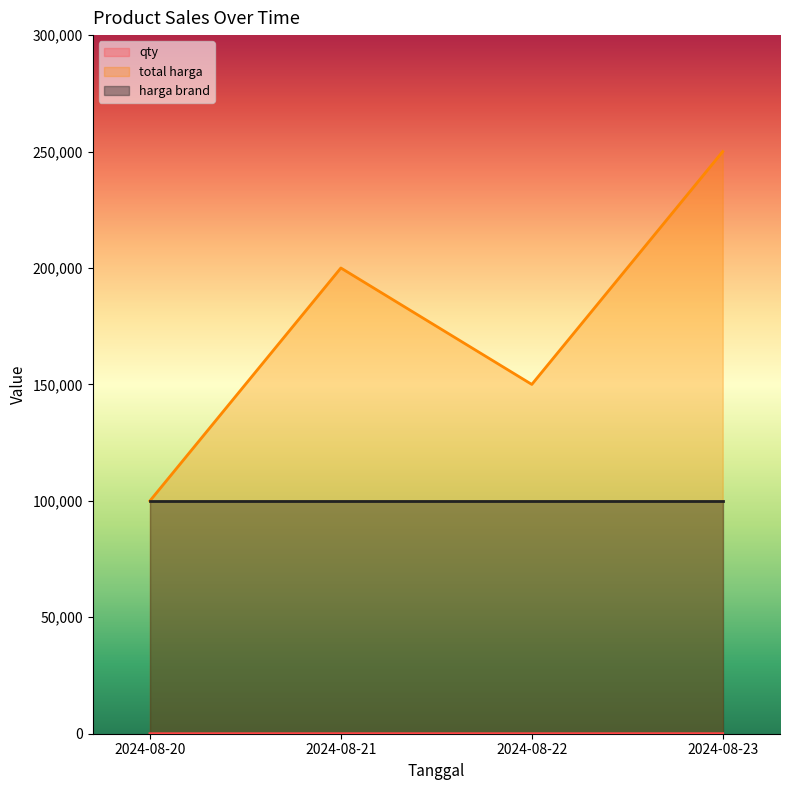

Where is the first local maximum for qty?

2024-08-21